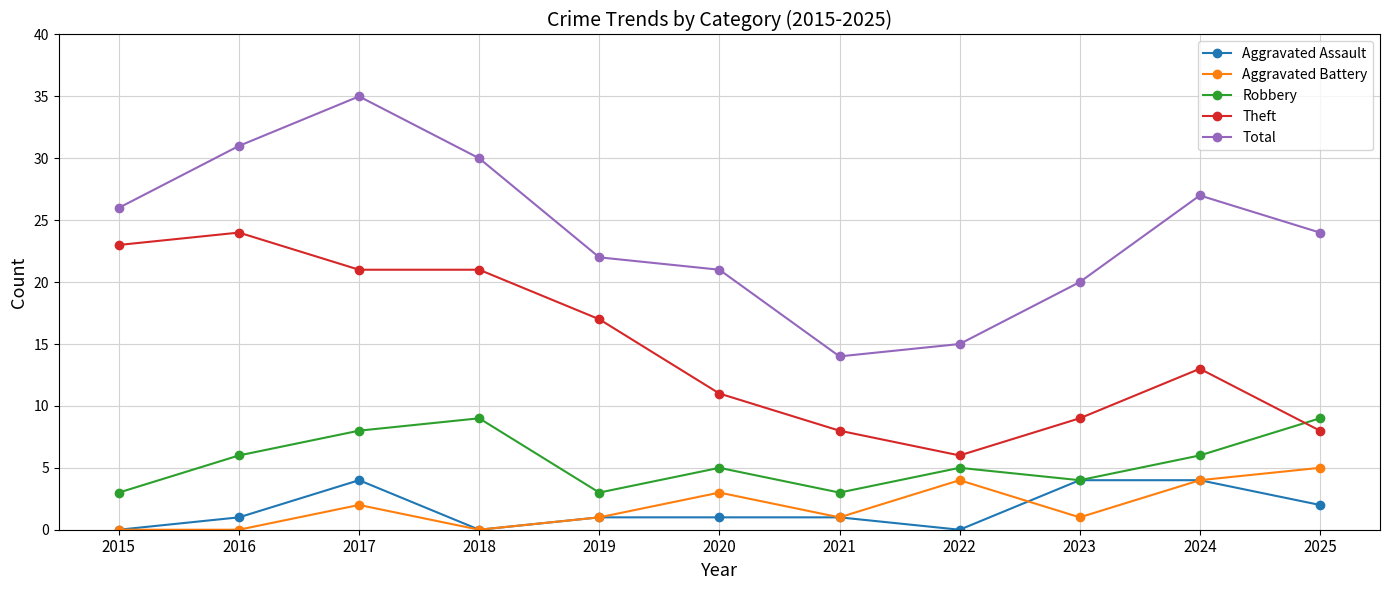

Reading left to right, what are all the values shown in this chart?

Aggravated Assault: 0	1	4	0	1	1	1	0	4	4	2
Aggravated Battery: 0	0	2	0	1	3	1	4	1	4	5
Robbery: 3	6	8	9	3	5	3	5	4	6	9
Theft: 23	24	21	21	17	11	8	6	9	13	8
Total: 26	31	35	30	22	21	14	15	20	27	24